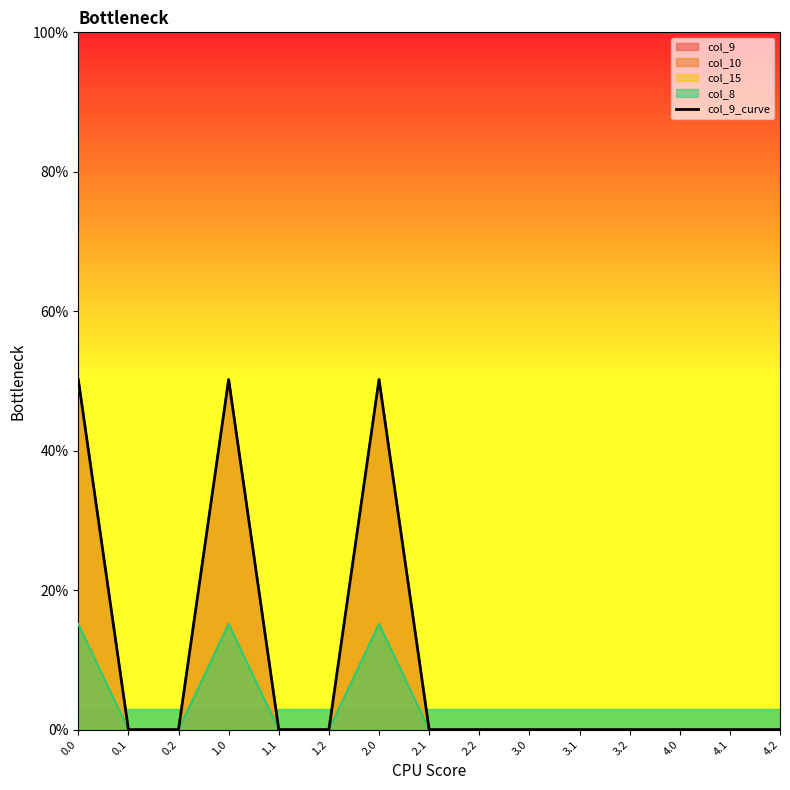

How many data points are above 0?

3